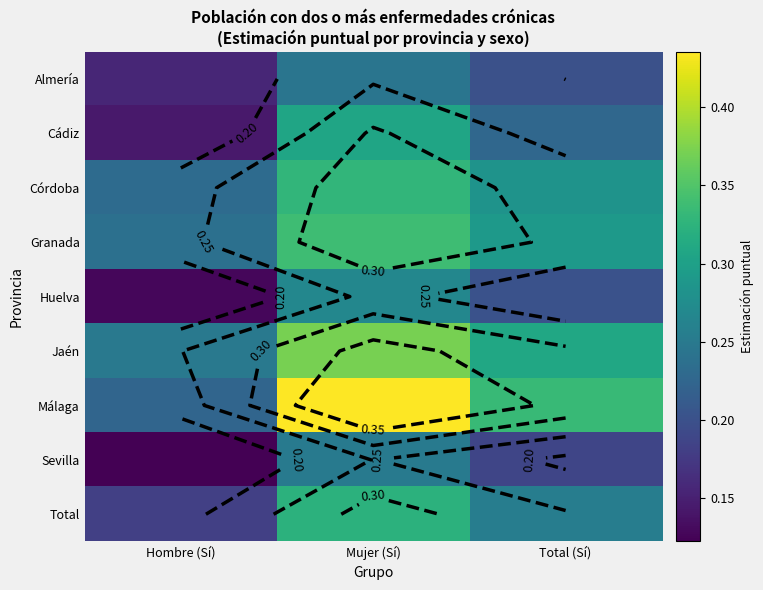

Between Hombre (Sí) and Mujer (Sí), which series saw the biggest shift?

Málaga